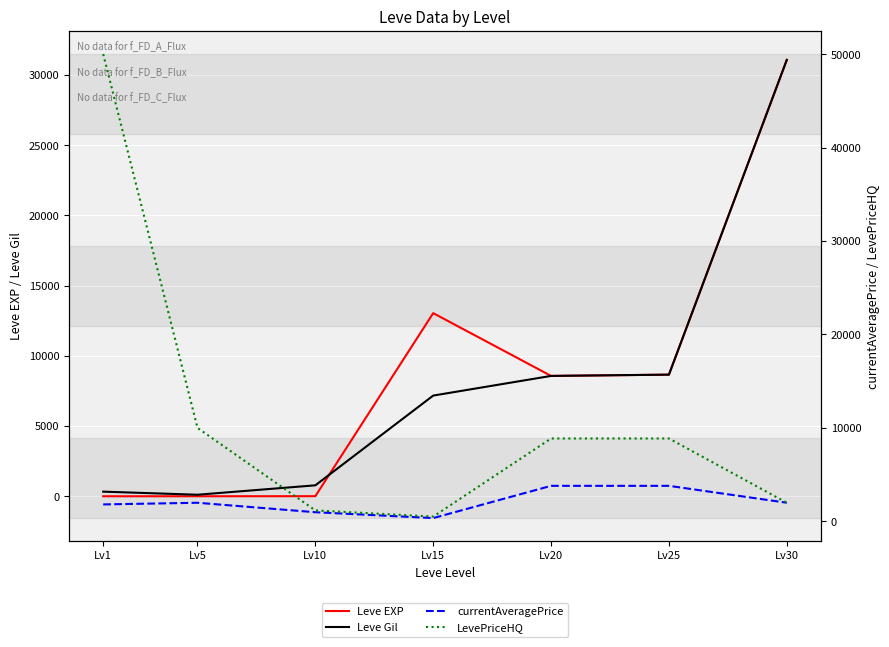

True or false: Leve Gil has more than 0 interior local peaks.

False